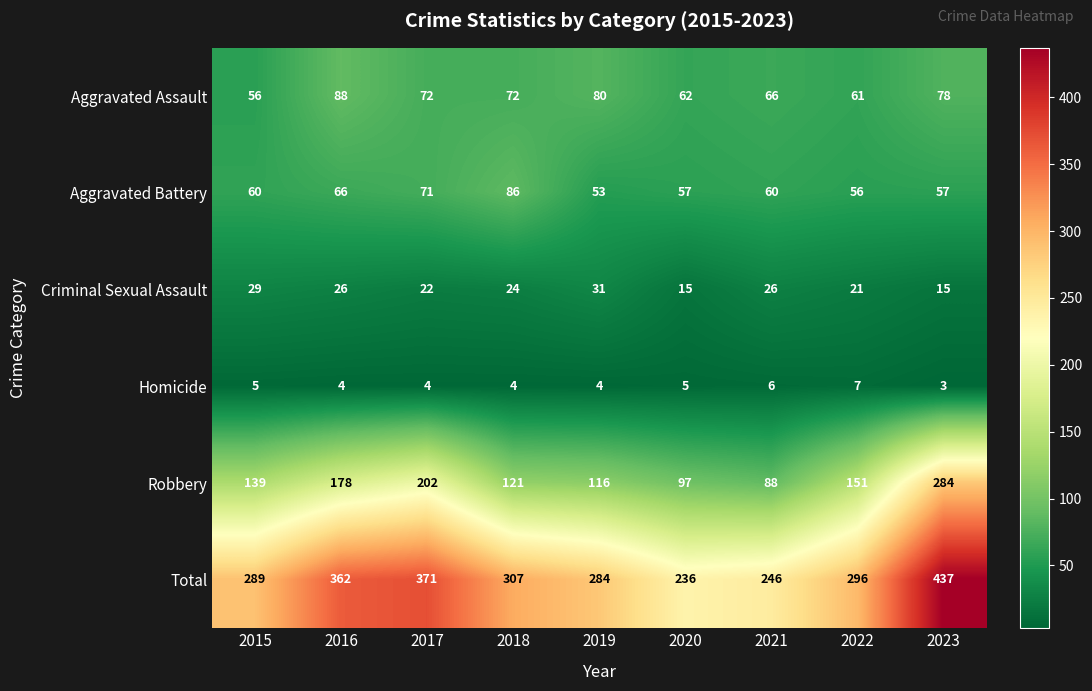

What is the approximate value of Homicide at 2022?

7